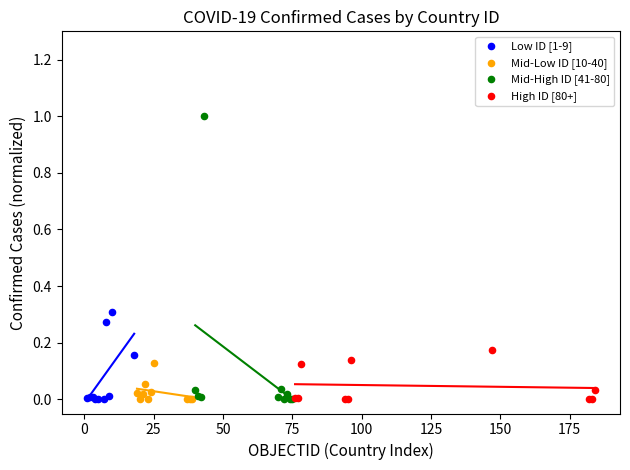

Which series contains the highest Y value?

Mid-High ID [41-80]